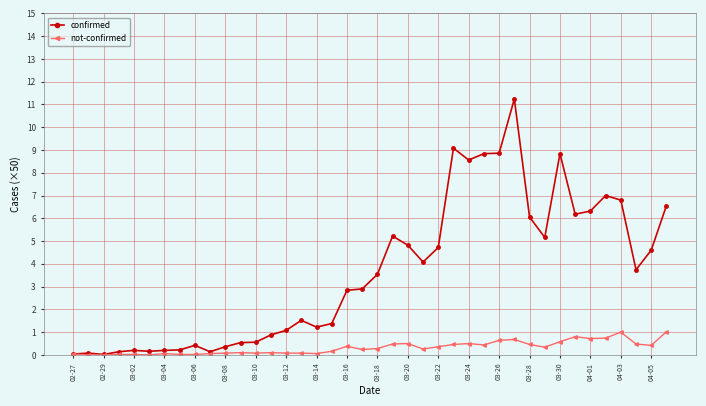

Which series has the largest total across all categories?

confirmed